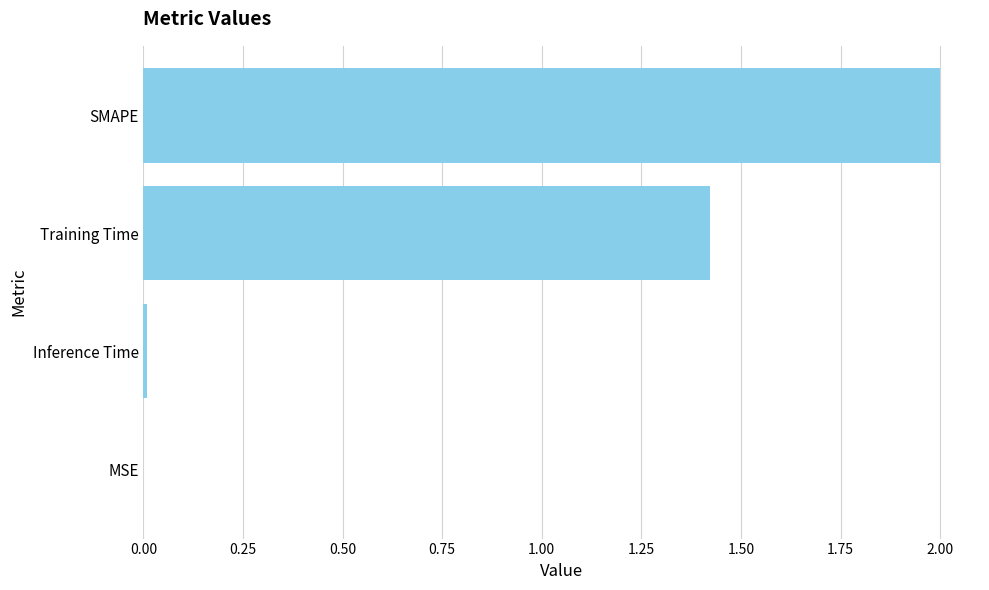

Where is the data nearest to the value 1?

Training Time